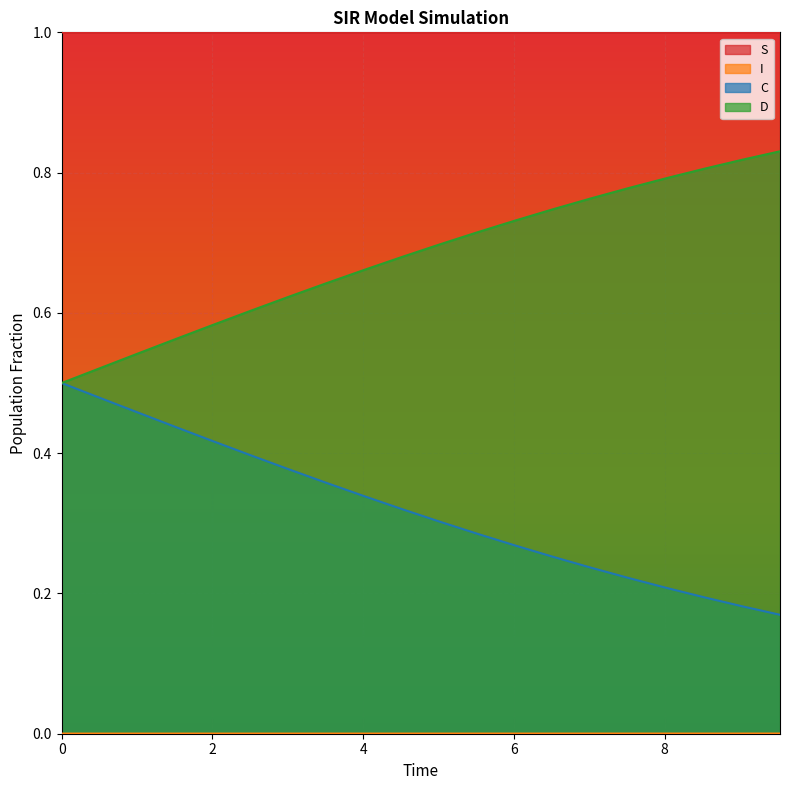

At 4.013377926421405, list the series in order from largest to smallest.

S, D, C, I